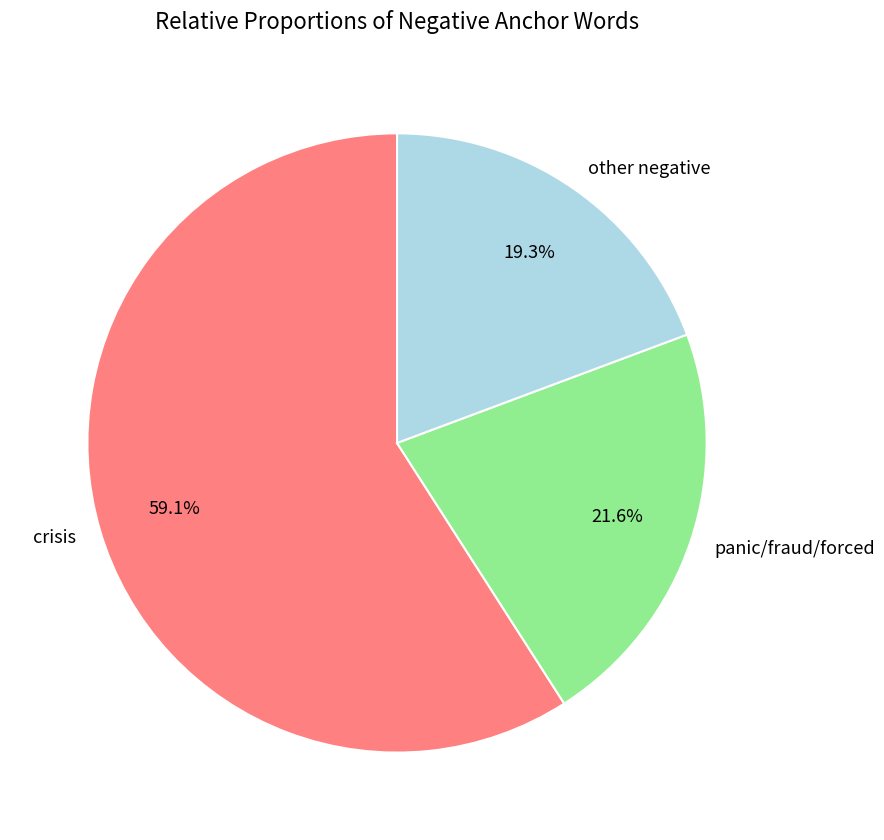

Approximately how many times larger is the value at panic/fraud/forced compared to crisis?

0.4